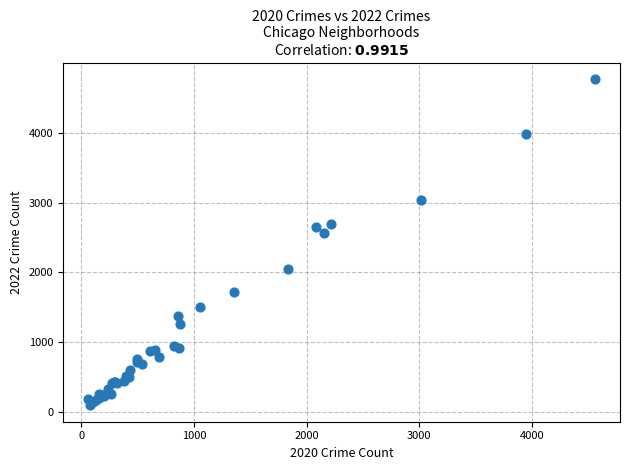

What Y value in the scatter plot is closest to 2431?

2567